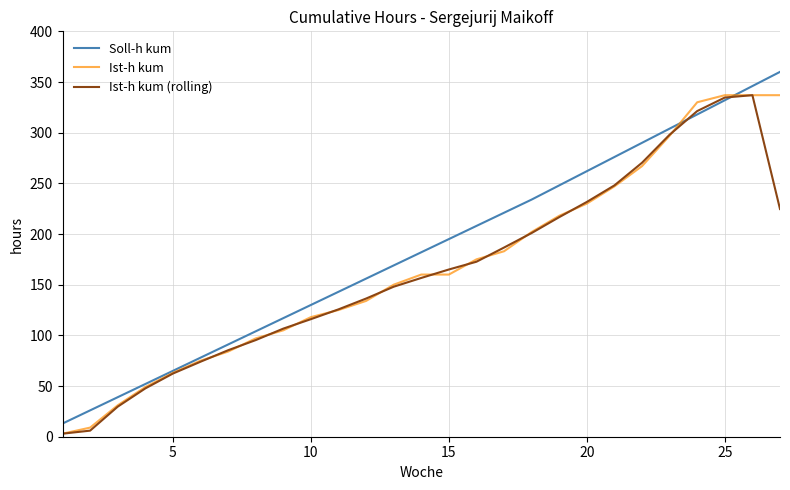

Which series has the largest total across all categories?

Soll-h kum